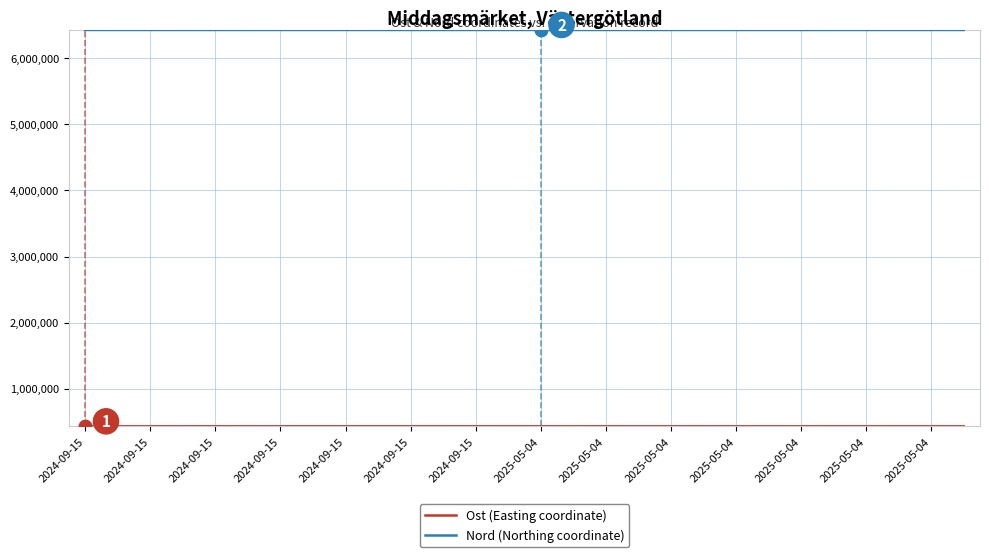

How many lines are shown in the chart?

2